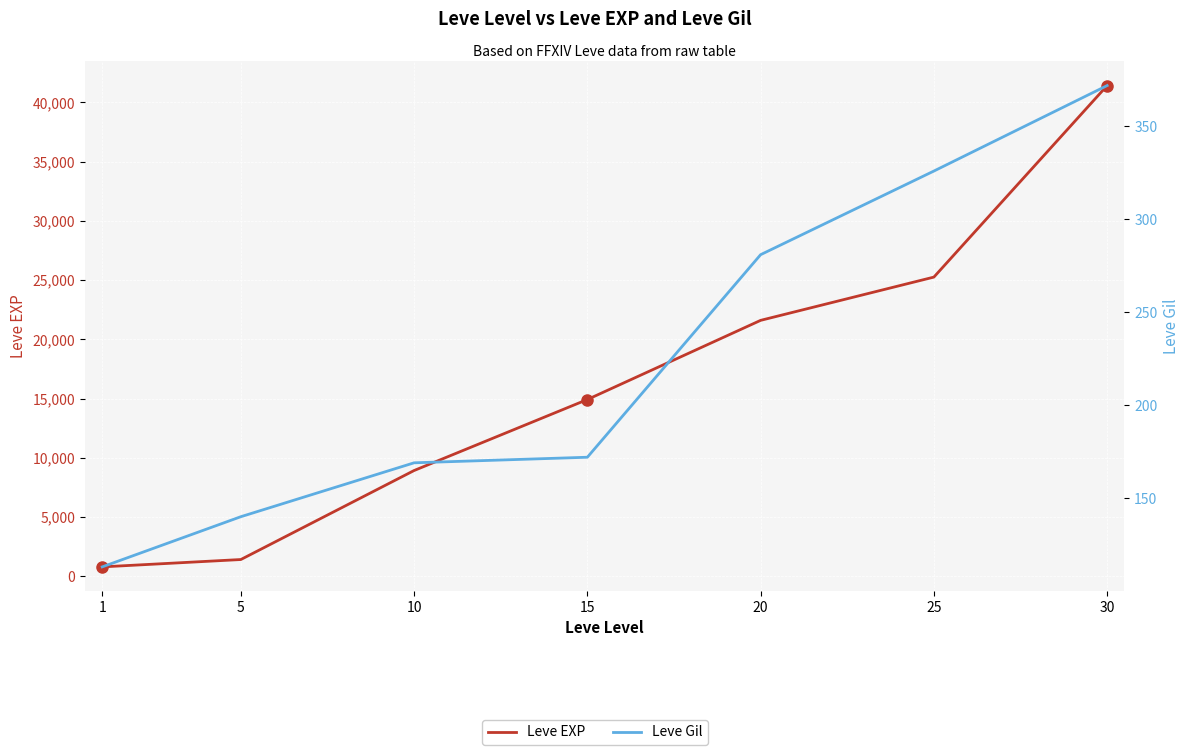

How many categories are shown in the chart?

7